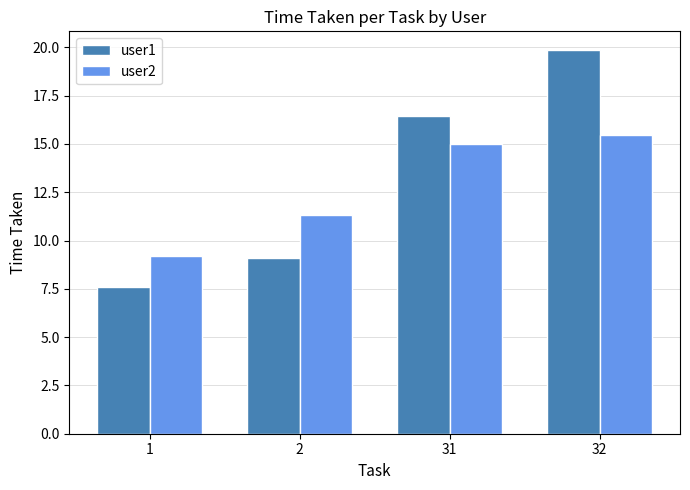

Reading left to right, extract all data points from this chart.

user1: 1=7.6	2=9.1	31=16.4	32=19.8
user2: 1=9.2	2=11.3	31=15.0	32=15.5